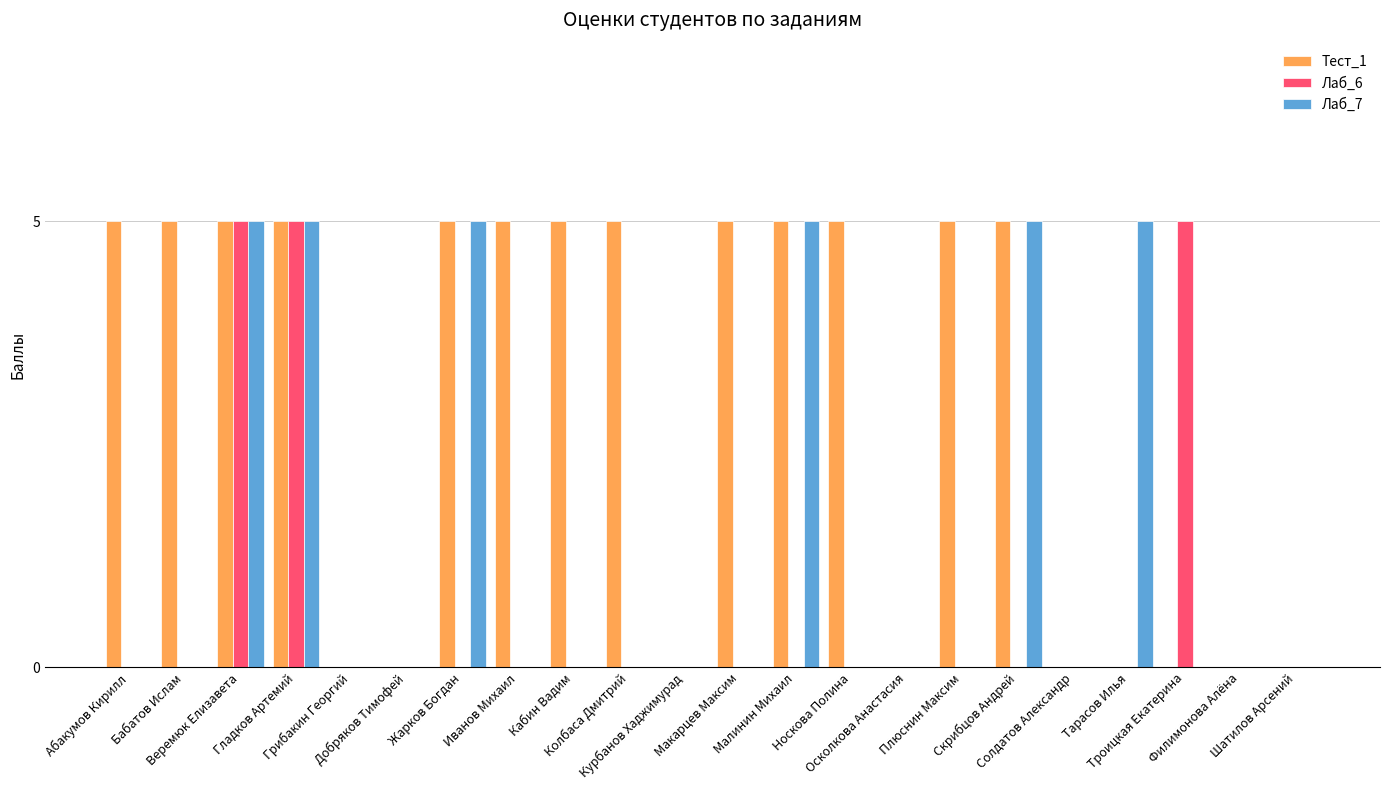

The value of Лаб_6 at Троицкая Екатерина is 8. True or false?

False